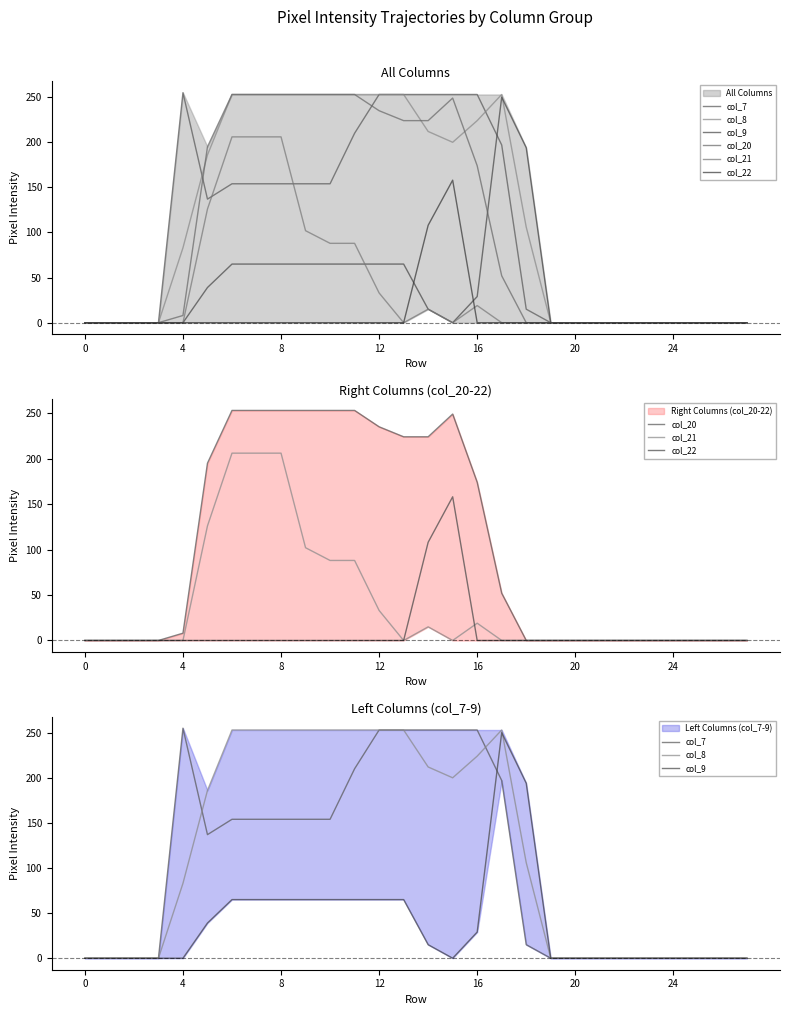

How many intersections are there between col_20 and col_8?

3